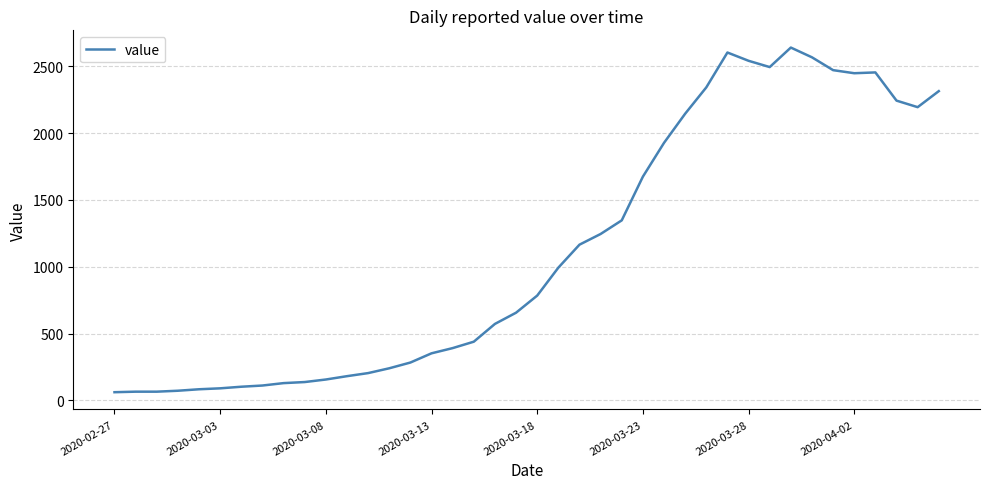

What is the smallest value displayed?

61